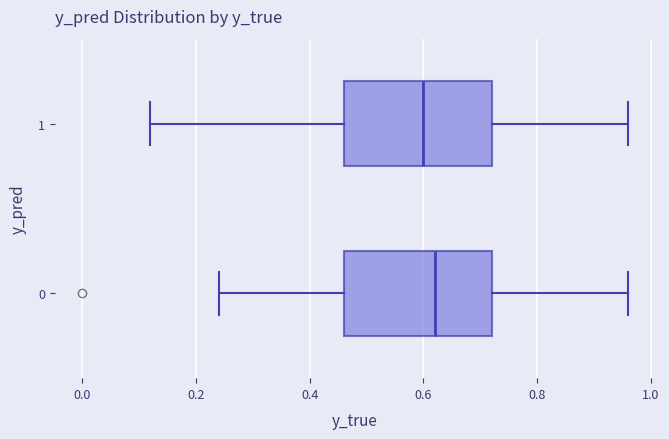

Where is the left edge of the box at y = 1 on the x-axis? The values are not printed on the chart, so give them approximately, as read against the axis.

0.46